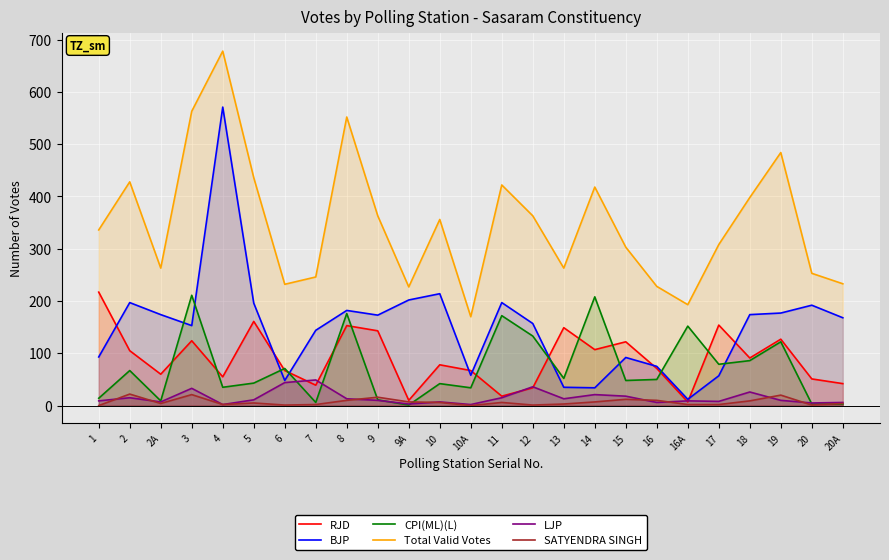

At which category is the sum across all series the highest?

4